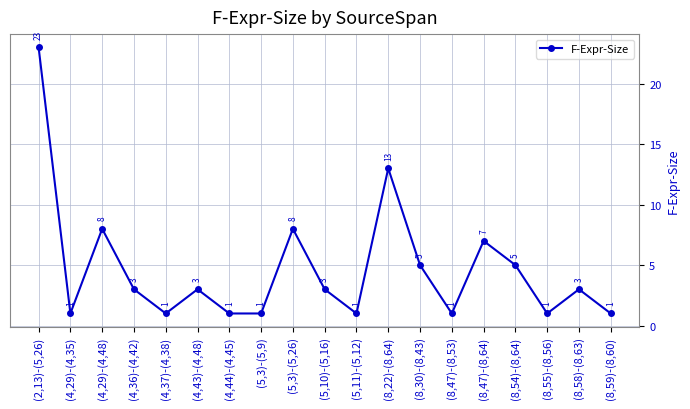

What is the change in value from (8,47)-(8,53) to (8,54)-(8,64)?

+4